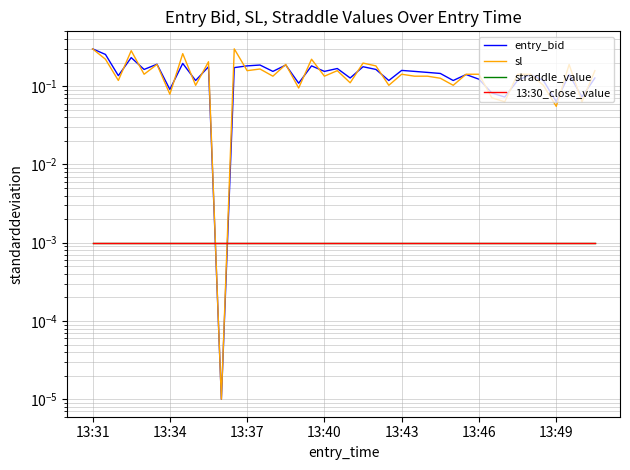

Rank the series at 9 from highest to lowest value.

sl, entry_bid, straddle_value, 13:30_close_value